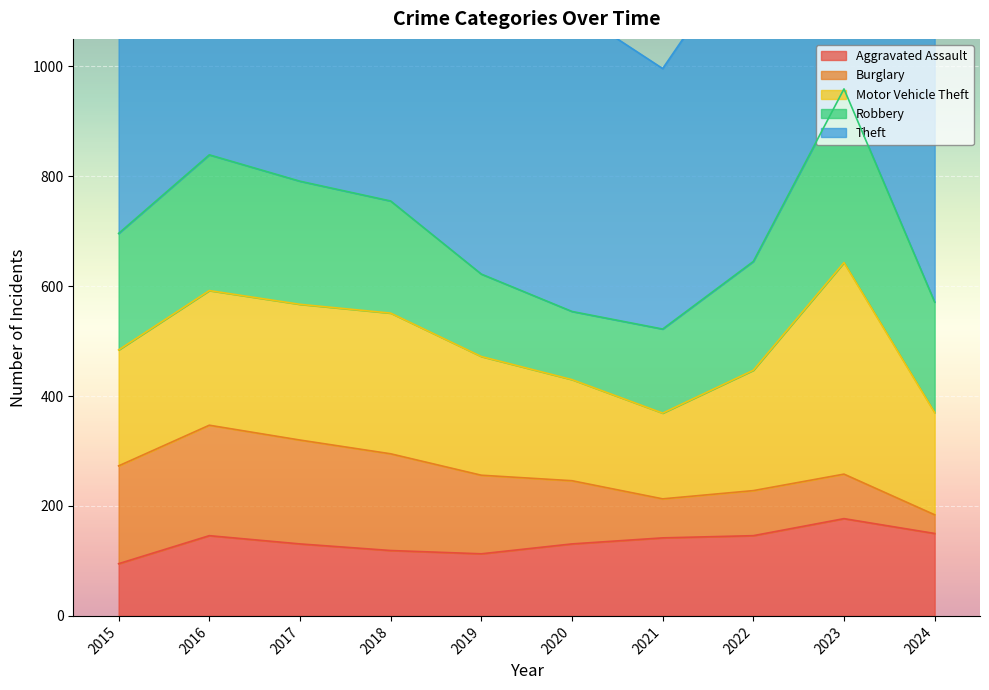

True or false: Theft and Aggravated Assault intersect in this chart.

False